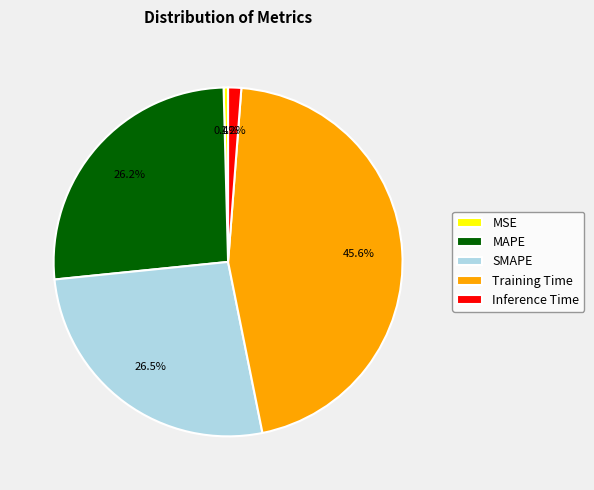

Count the number of slices in the pie.

5